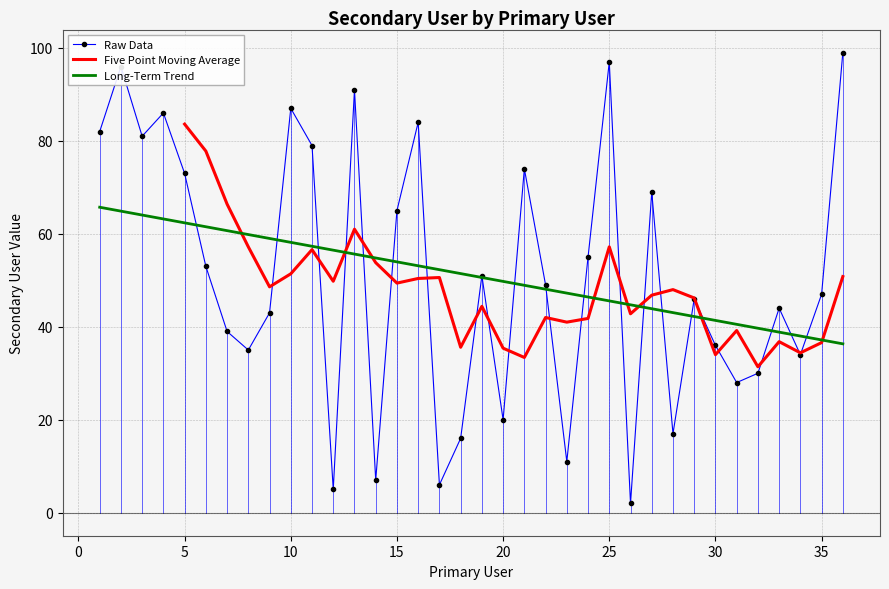

Rank the categories by value from lowest to highest.

26, 12, 17, 14, 23, 18, 28, 20, 31, 32, 34, 8, 30, 7, 9, 33, 29, 35, 22, 19, 6, 24, 15, 27, 5, 21, 11, 3, 1, 16, 4, 10, 13, 2, 25, 36